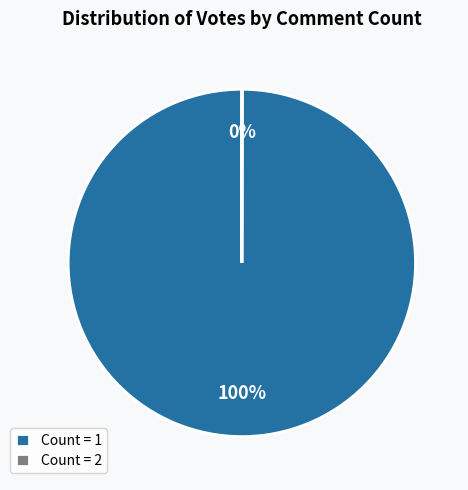

To the nearest percent, what portion does Count = 1 represent?

100%